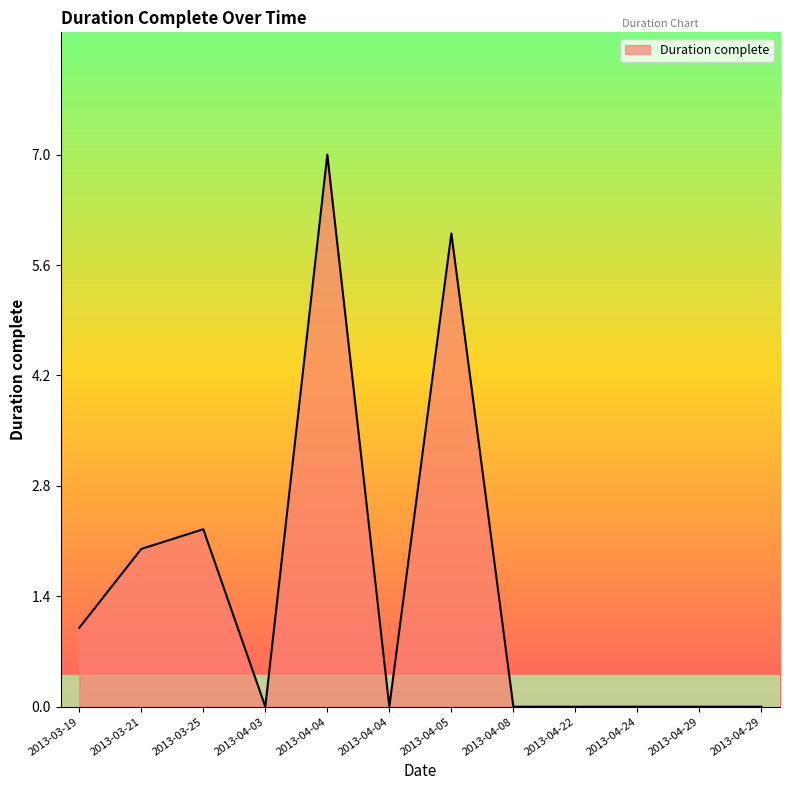

The chart shows a value of 6.0 at 2013-04-05. True or false?

True